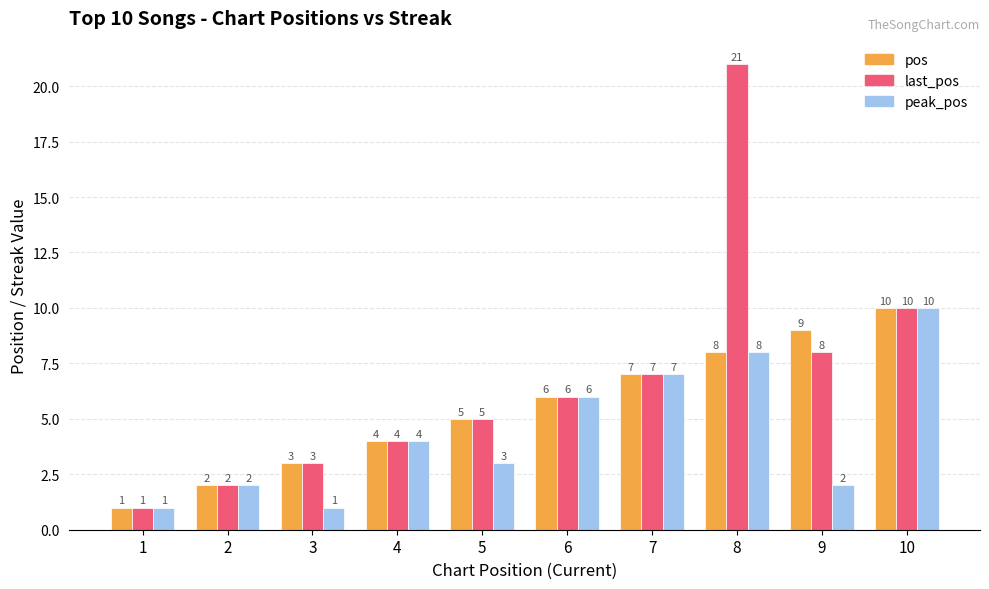

What is the total value across all series at 6?

18